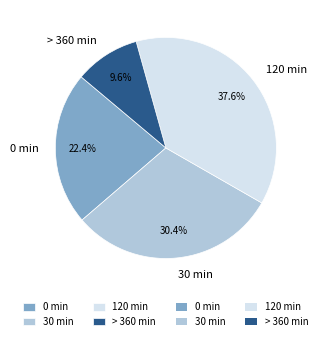

To the nearest percent, what is the combined percentage of > 360 min and 30 min?

40%